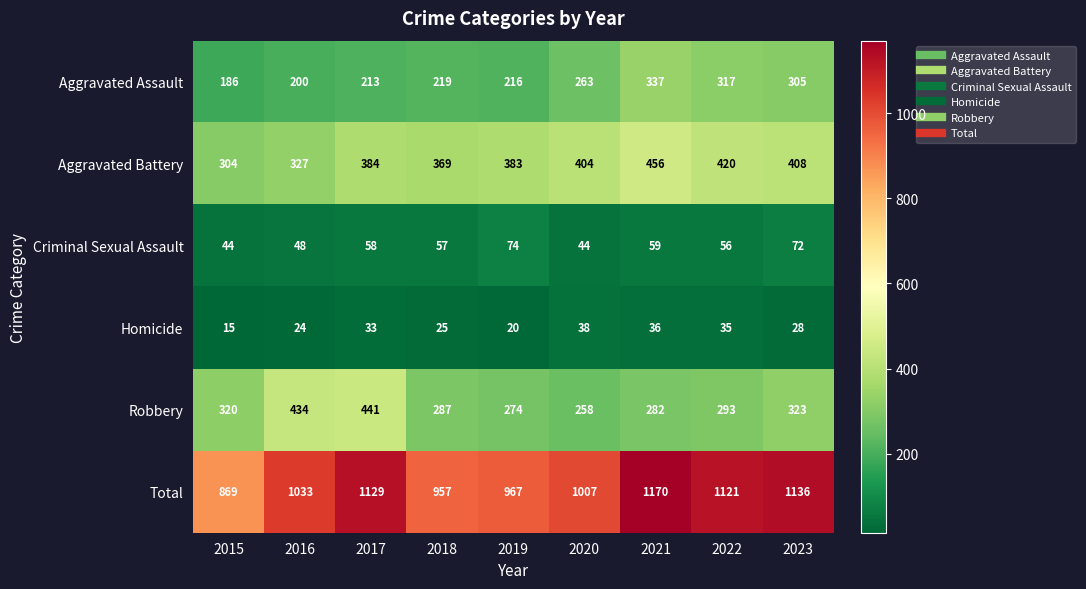

What is the sum of the Robbery values at 2016 and 2017?

875